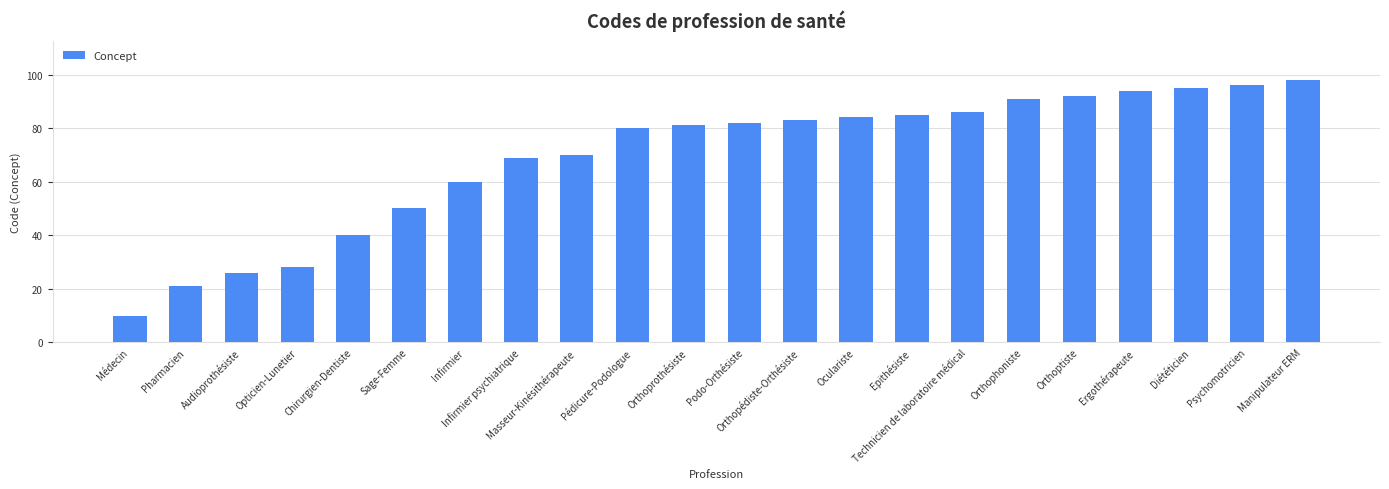

Reading right to left, list all the values displayed in this chart.

Manipulateur ERM=98	Psychomotricien=96	Diététicien=95	Ergothérapeute=94	Orthoptiste=92	Orthophoniste=91	Technicien de laboratoire médical=86	Epithésiste=85	Oculariste=84	Orthopédiste-Orthésiste=83	Podo-Orthésiste=82	Orthoprothésiste=81	Pédicure-Podologue=80	Masseur-Kinésithérapeute=70	Infirmier psychiatrique=69	Infirmier=60	Sage-Femme=50	Chirurgien-Dentiste=40	Opticien-Lunetier=28	Audioprothésiste=26	Pharmacien=21	Médecin=10